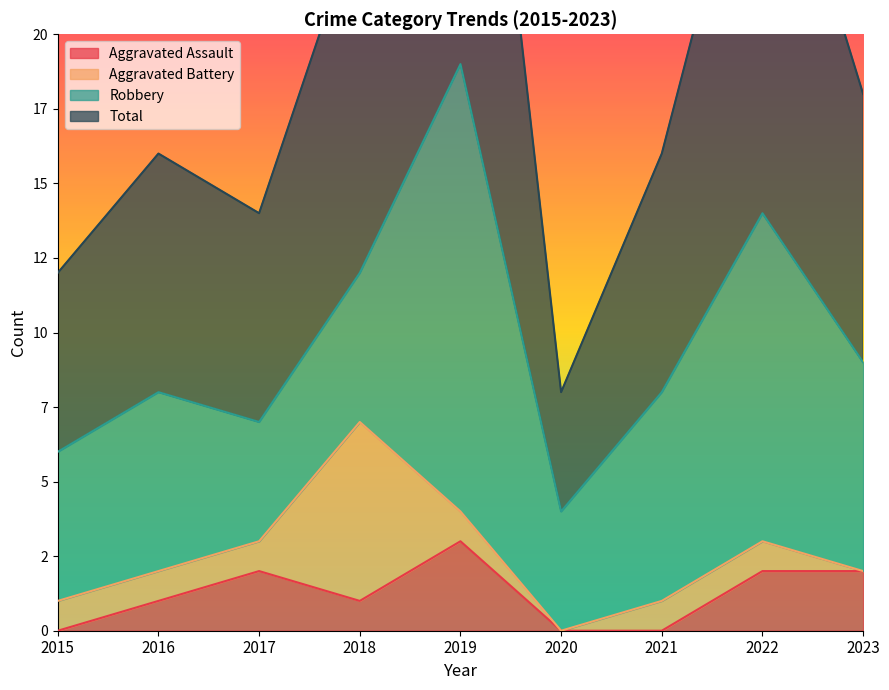

True or false: Total has a value of 16 at 2019.

False